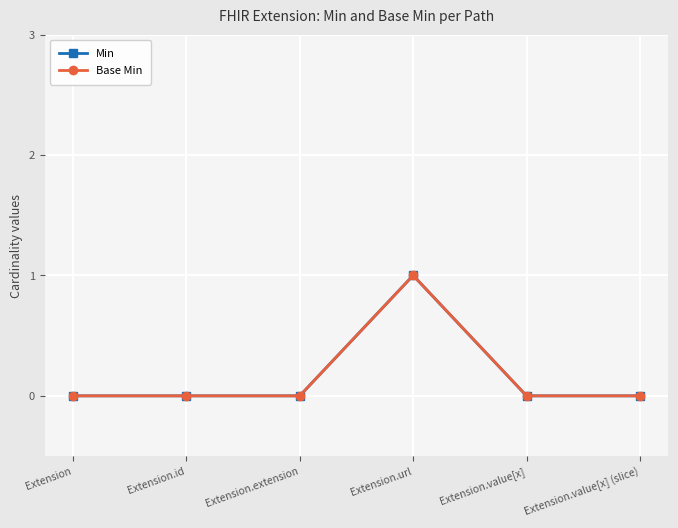

Is this an area chart (filled region under the line)?

No